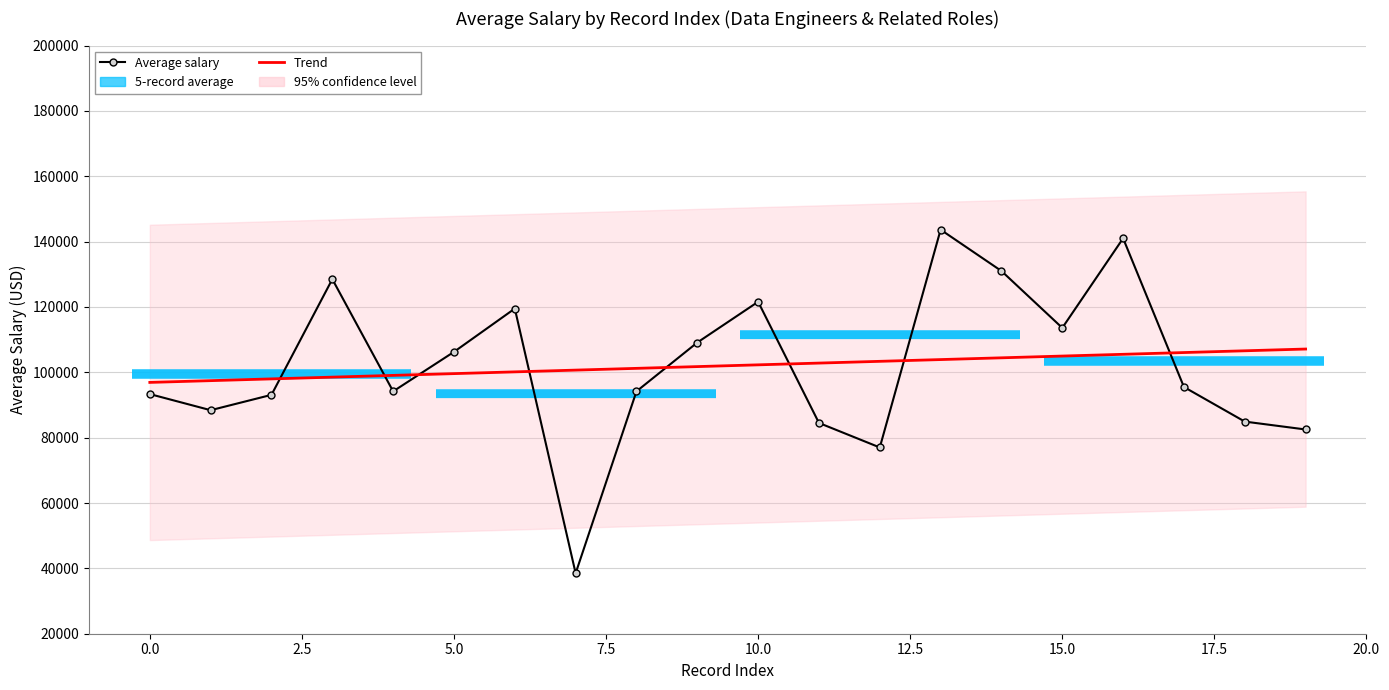

Rank the categories by value from highest to lowest.

13, 16, 14, 3, 10, 6, 15, 9, 5, 17, 4, 8, 0, 2, 1, 18, 11, 19, 12, 7